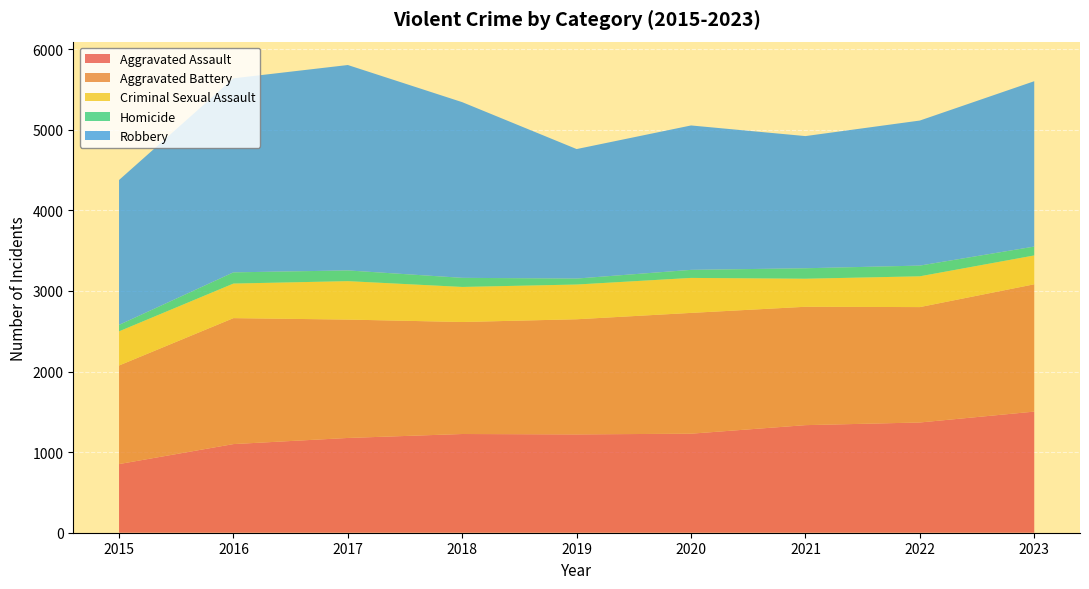

Reading right to left, extract all data points from this chart.

Aggravated Assault: 2023=1503	2022=1368	2021=1335	2020=1229	2019=1220	2018=1225	2017=1176	2016=1100	2015=852
Aggravated Battery: 2023=1580	2022=1432	2021=1469	2020=1499	2019=1429	2018=1390	2017=1469	2016=1563	2015=1223
Criminal Sexual Assault: 2023=358	2022=382	2021=348	2020=434	2019=431	2018=435	2017=477	2016=429	2015=424
Homicide: 2023=110	2022=133	2021=130	2020=100	2019=74	2018=113	2017=133	2016=139	2015=80
Robbery: 2023=2052	2022=1800	2021=1640	2020=1792	2019=1607	2018=2180	2017=2549	2016=2408	2015=1798